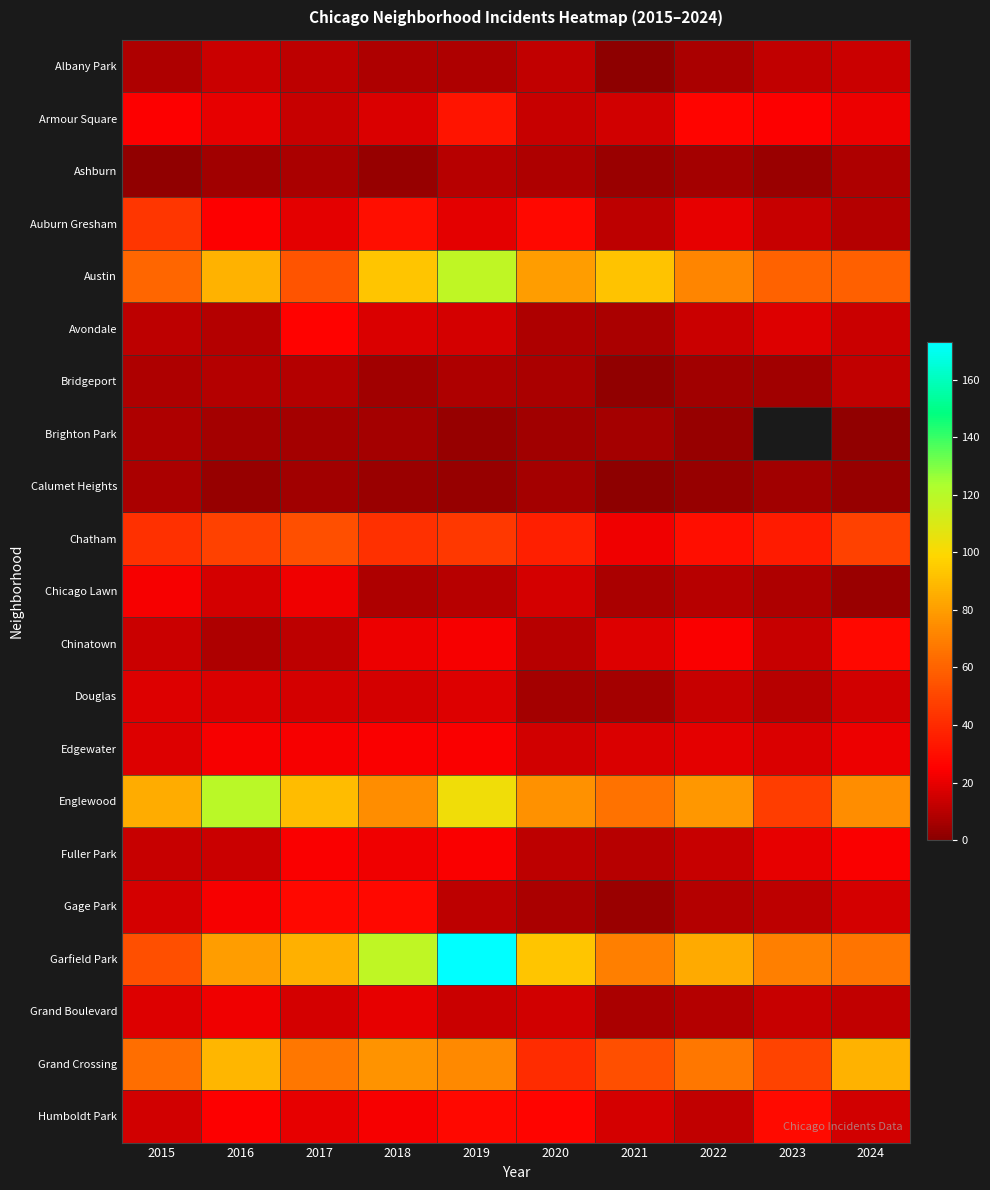

What value does the Fuller Park series have at 2021?

10.0